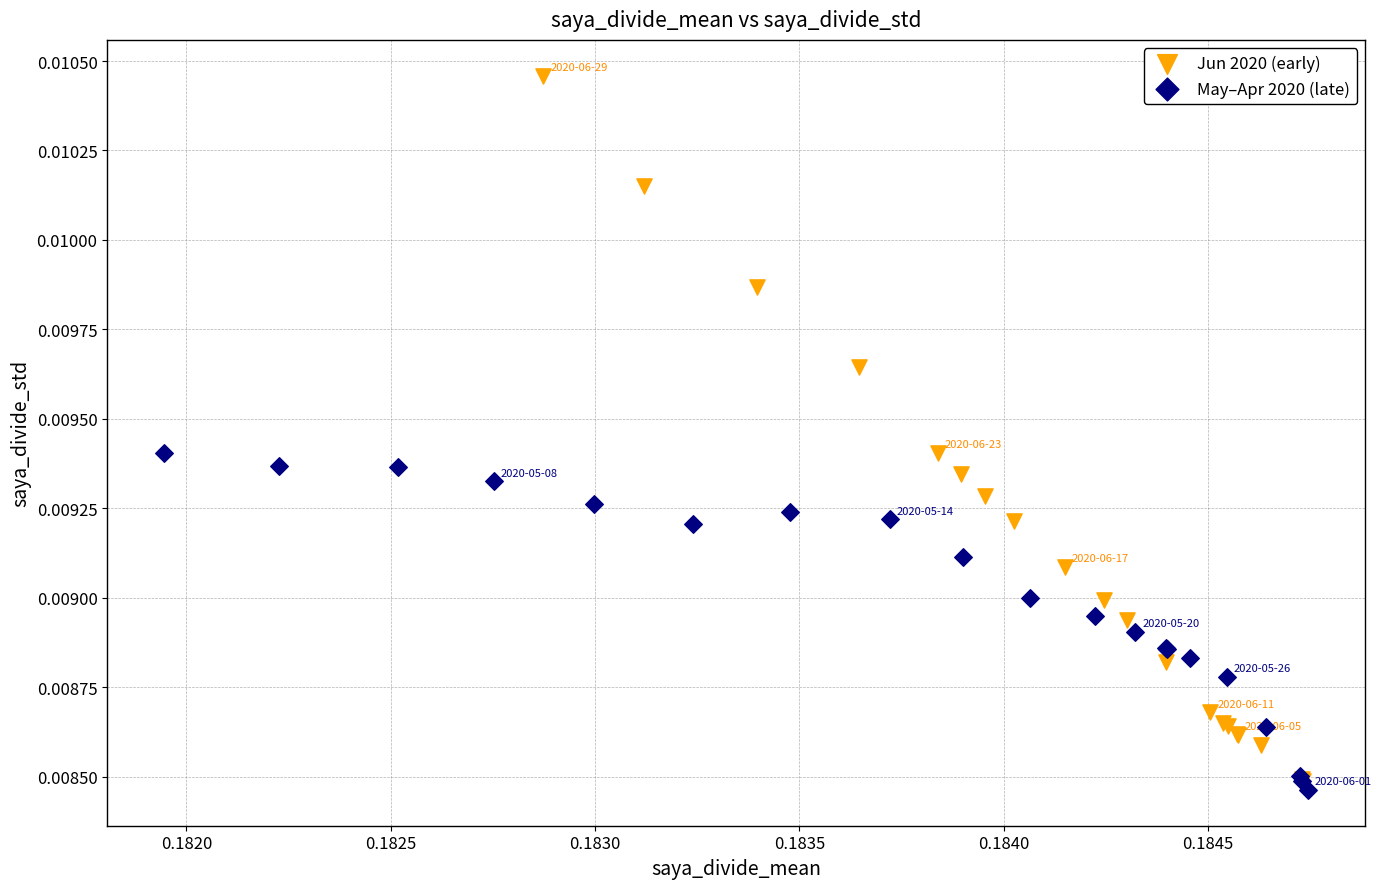

Which series contains the highest Y value?

Jun 2020 (early)